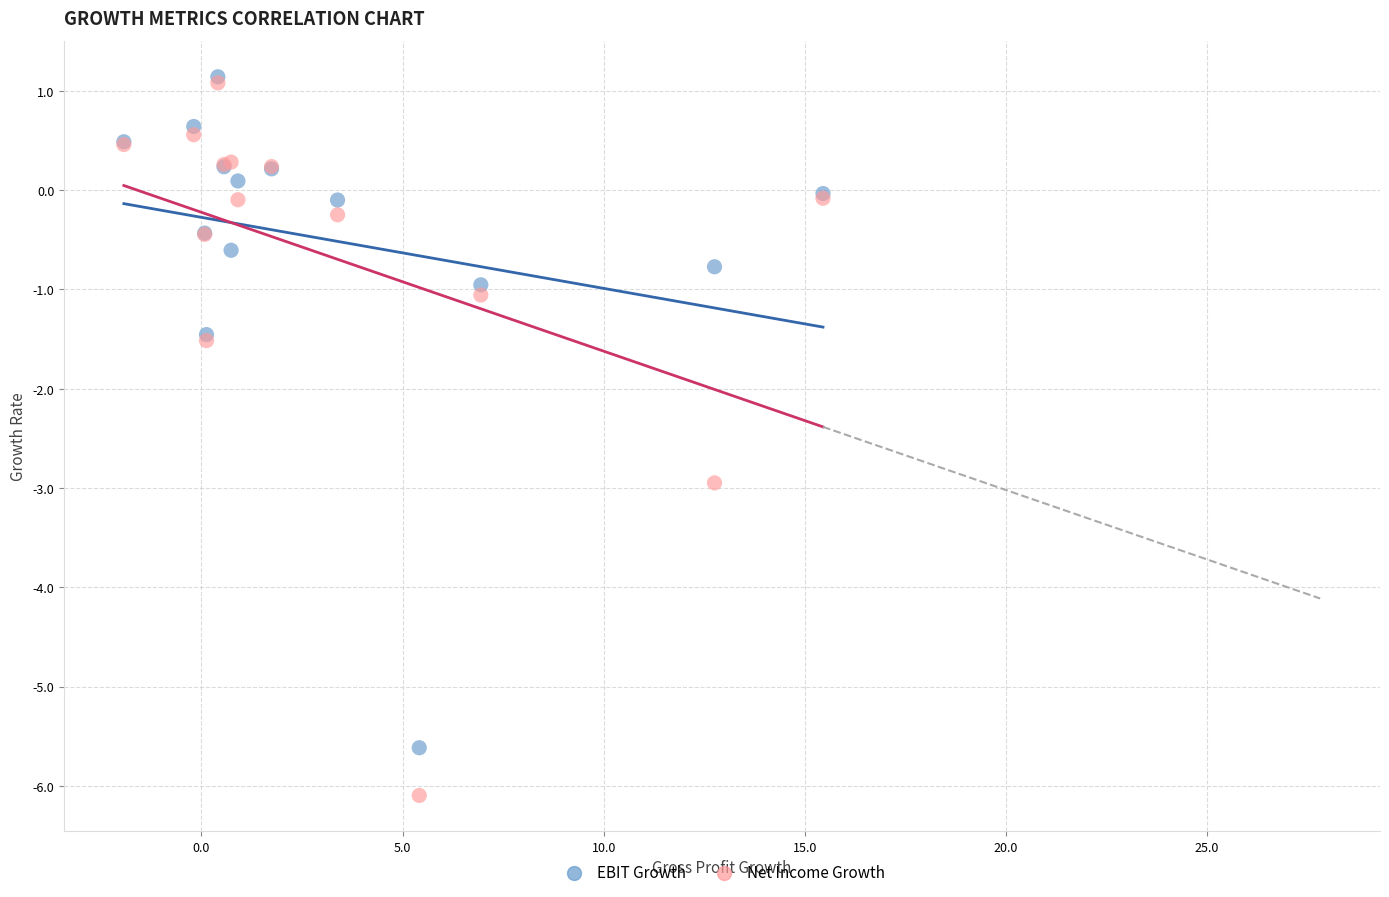

Which series reaches the minimum Y coordinate?

Net Income Growth